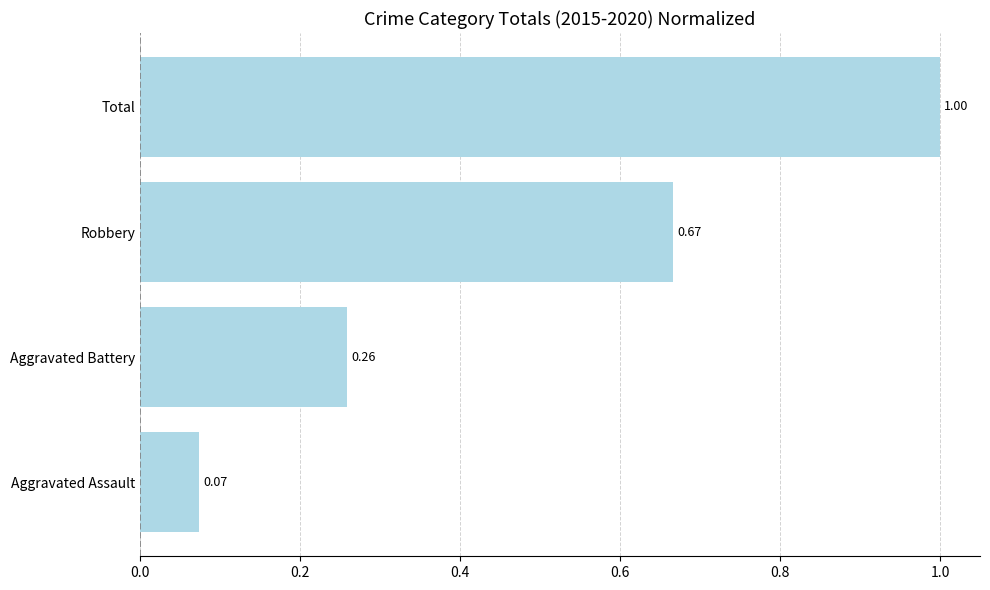

Where is the data nearest to the value 0?

Aggravated Assault